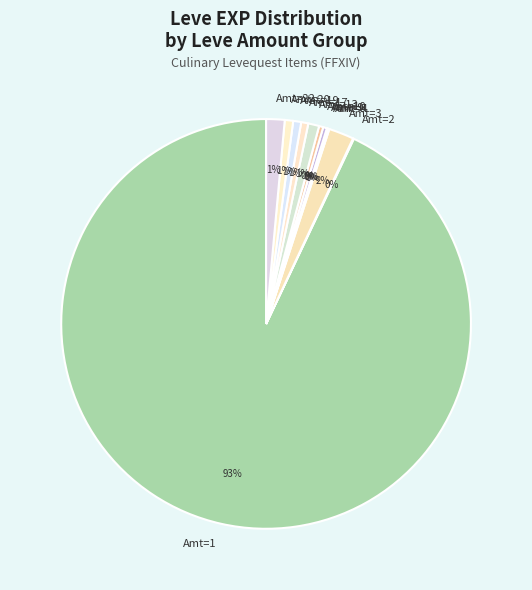

Which slice is the largest?

Amt=1